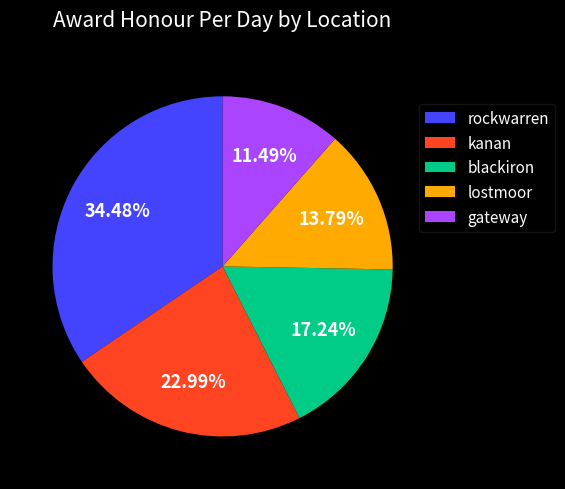

To the nearest percent, what is the average slice percentage?

20%